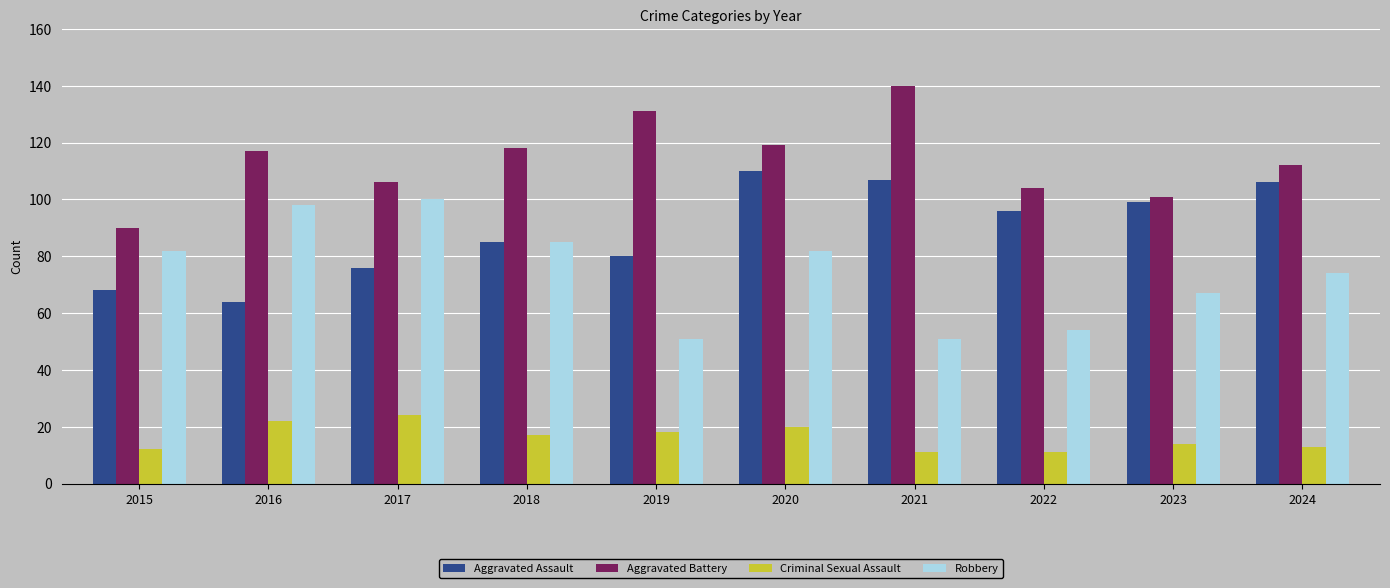

What is the difference between the highest and lowest values at 2016?

95